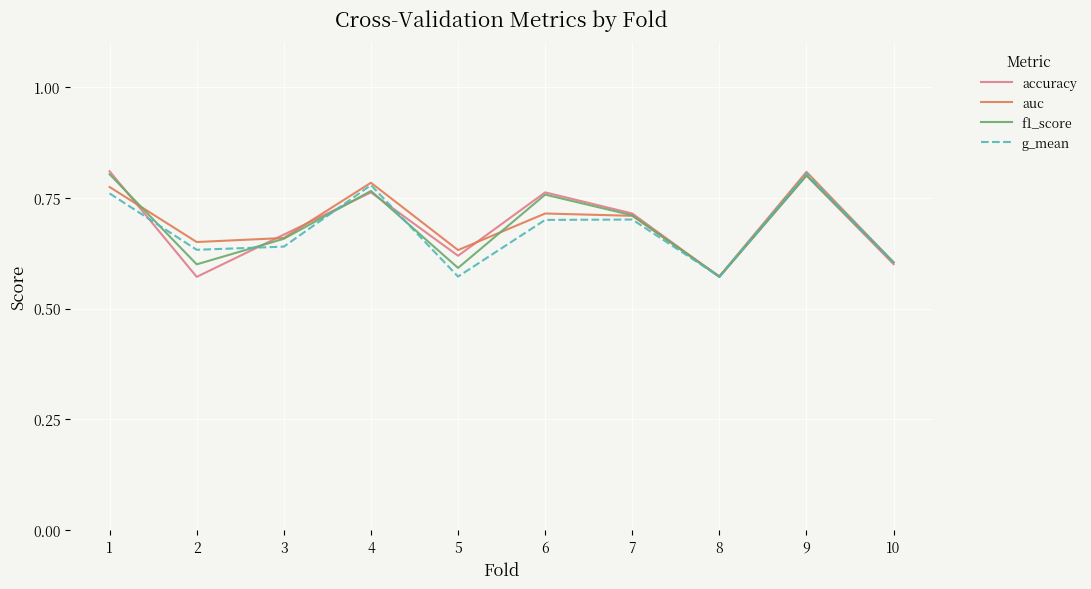

The value of accuracy at 5 is 0.6. True or false?

True